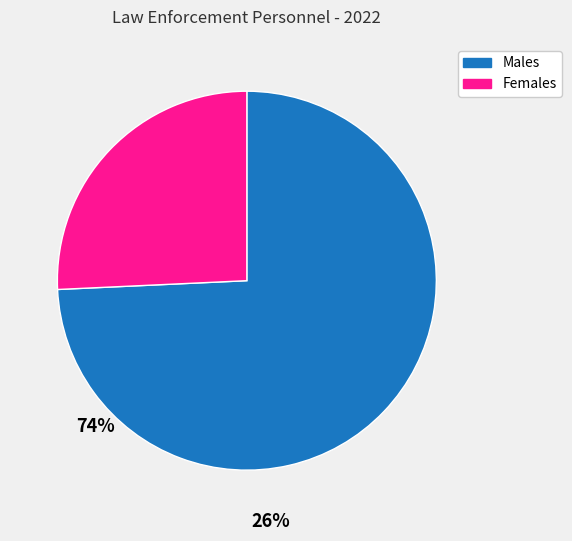

Is there any slice that represents more than half of the pie?

Yes